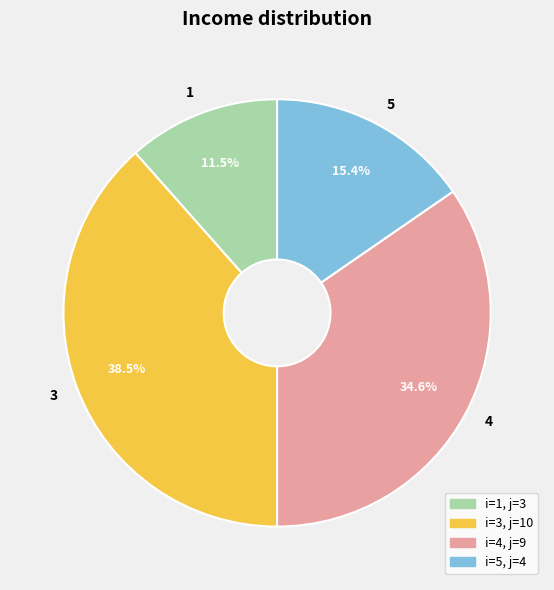

What percentage do 5 and 1 together represent?

26.9%